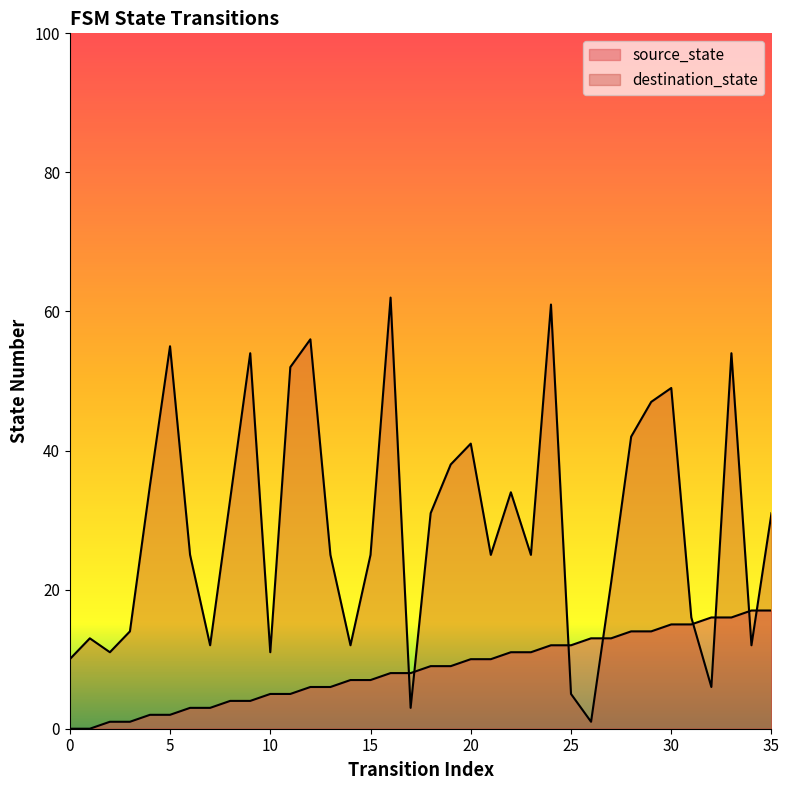

True or false: source_state has a value of 0 at 2.

False